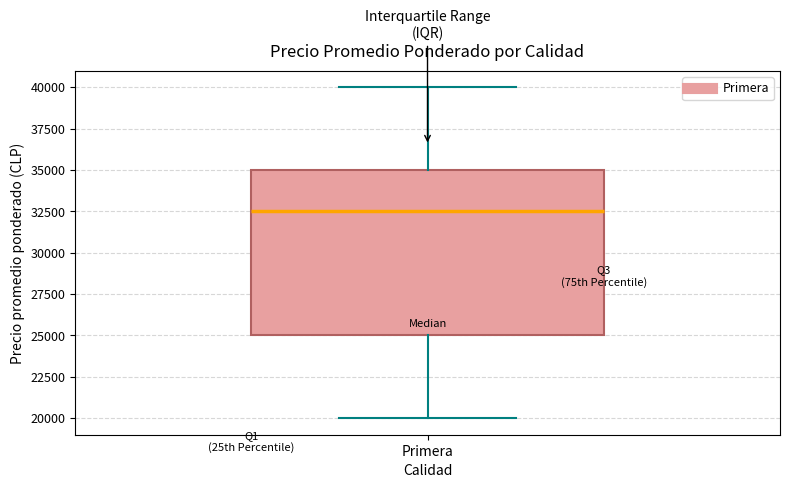

Read this box plot against the y-axis: the position of the median line, the range covered by the box, and the ends of both whiskers. The values are not printed on the chart, so give them approximately, as read against the axis.

median 32500, box 25000 to 35000, whiskers 20000 to 40000